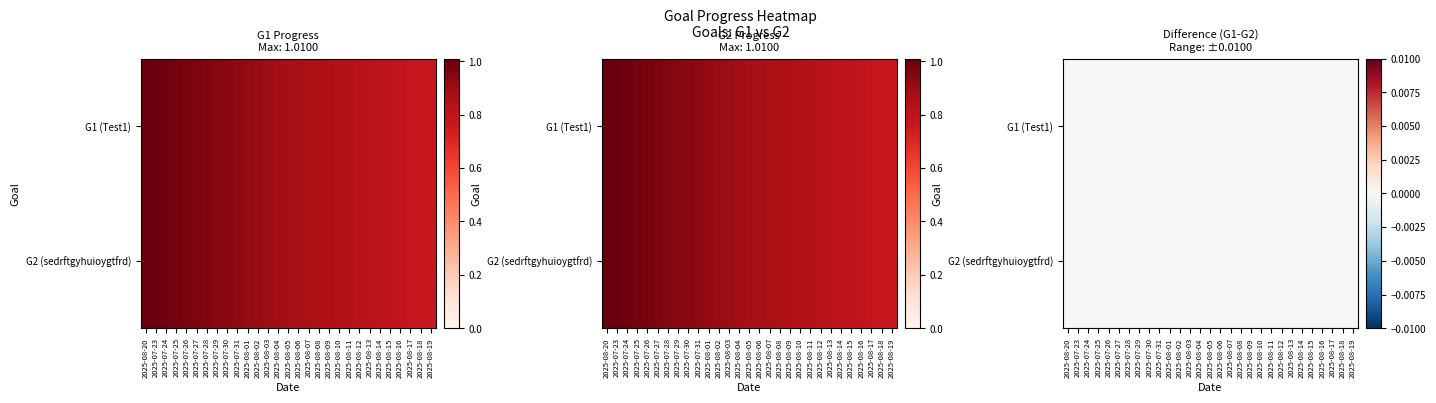

What is the difference between the maximum and minimum values in the sedrftgyhuioygtfrd series?

0.2